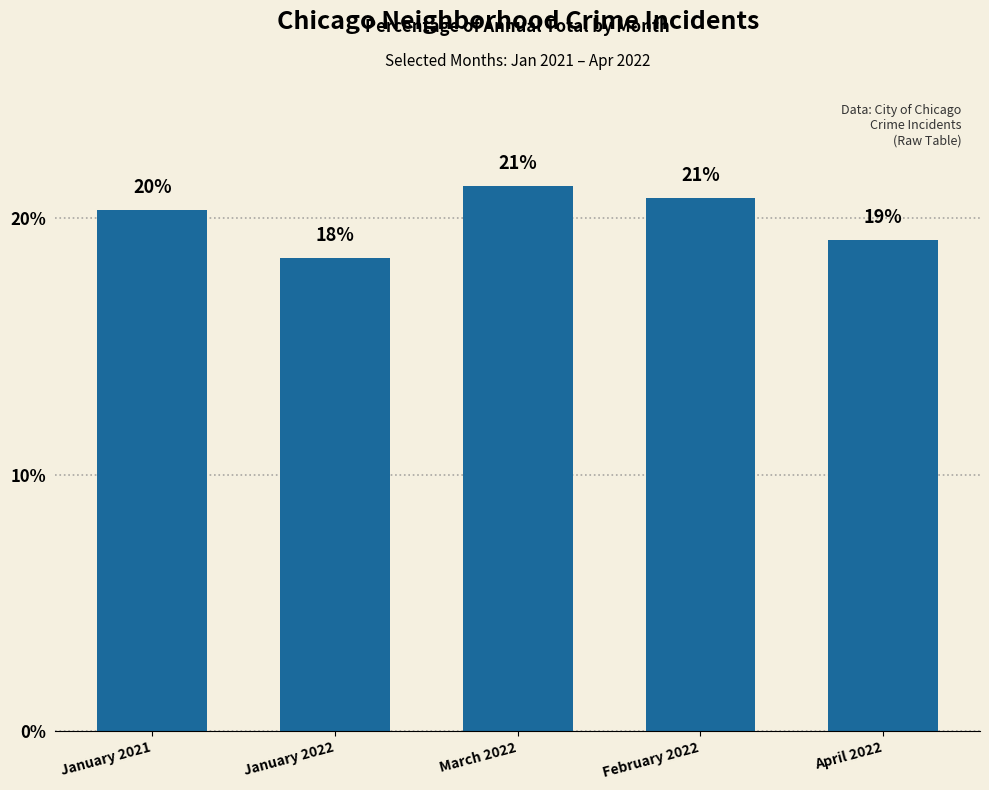

Reading left to right, list all the values displayed in this chart.

20.3	18.5	21.3	20.8	19.2